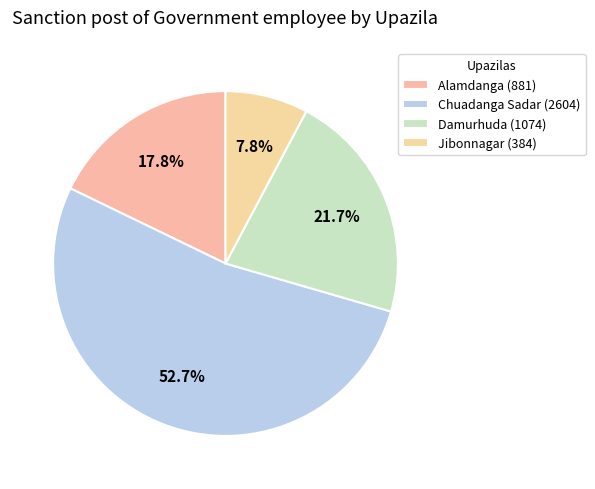

What is the change in value from Damurhuda to Jibonnagar?

-690